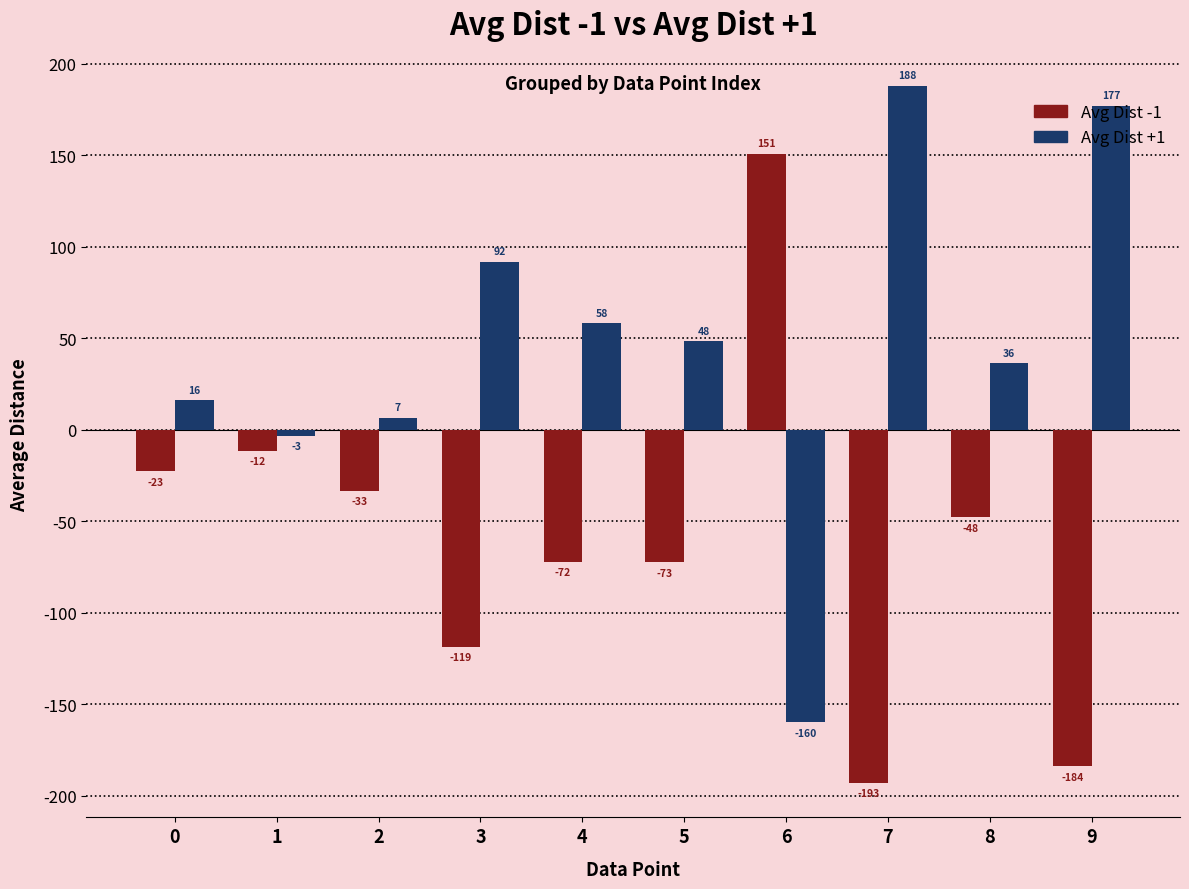

What is the greatest value displayed?

188.0